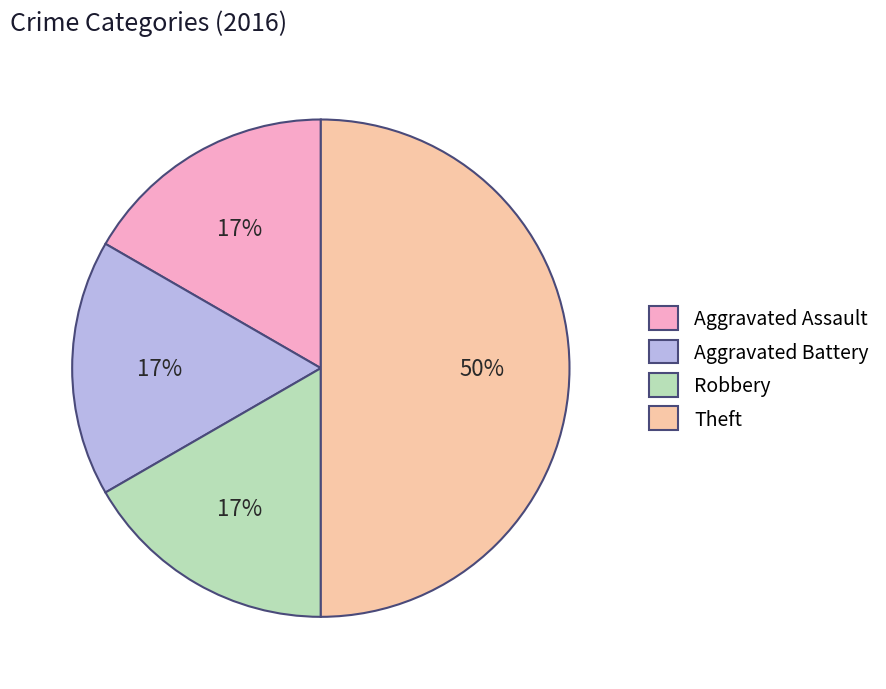

Which category has the biggest portion of the pie?

Theft